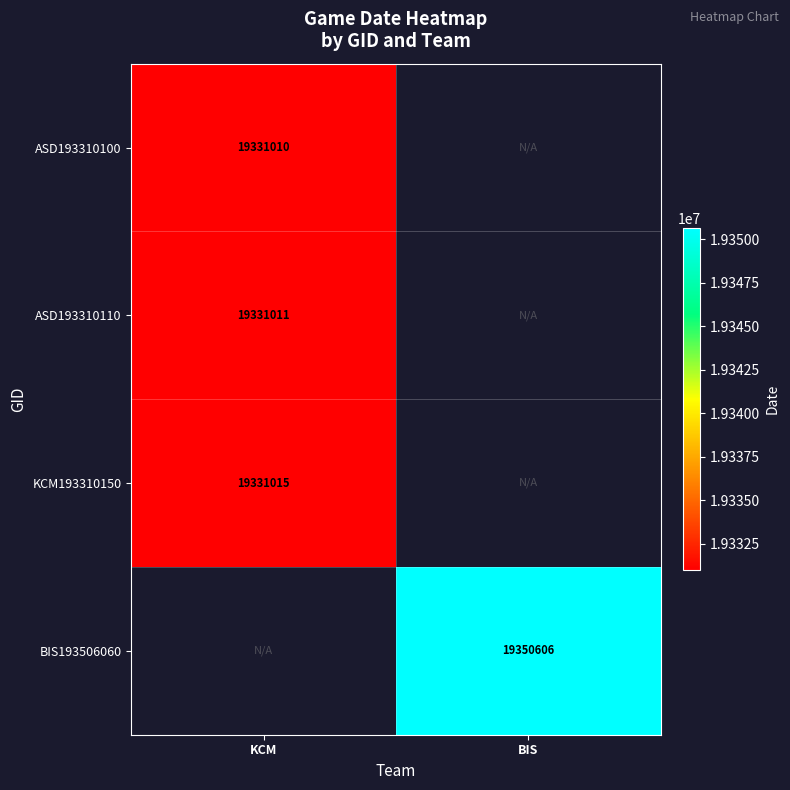

What is the maximum value shown in the chart?

19350606.0